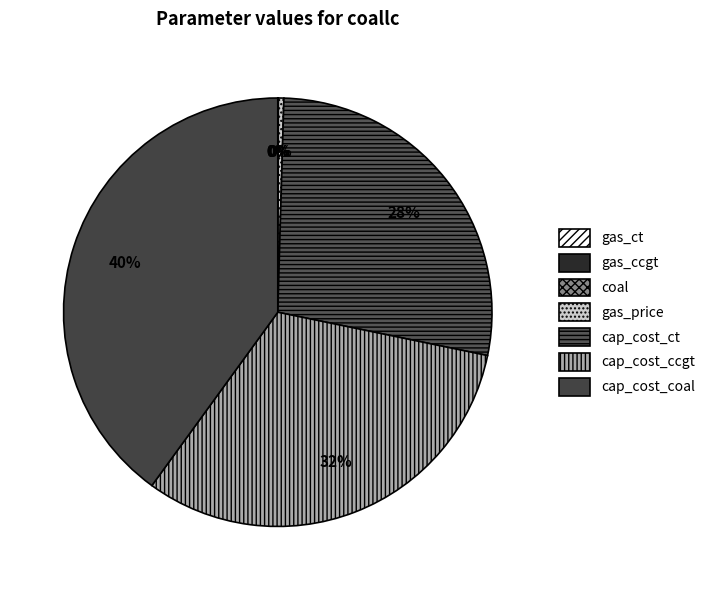

Rank the categories by value from lowest to highest.

gas_ct, gas_ccgt, coal, gas_price, cap_cost_ct, cap_cost_ccgt, cap_cost_coal